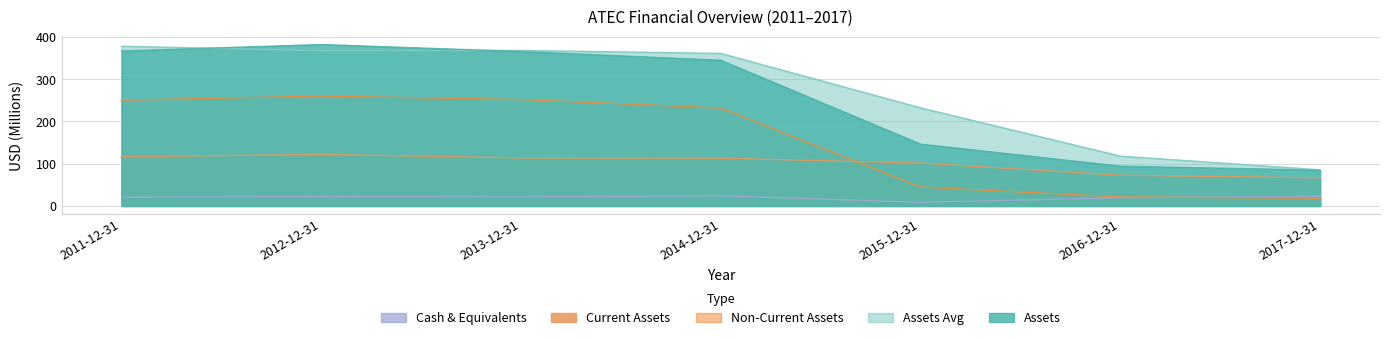

What is the sum of all assets values?

1784.6